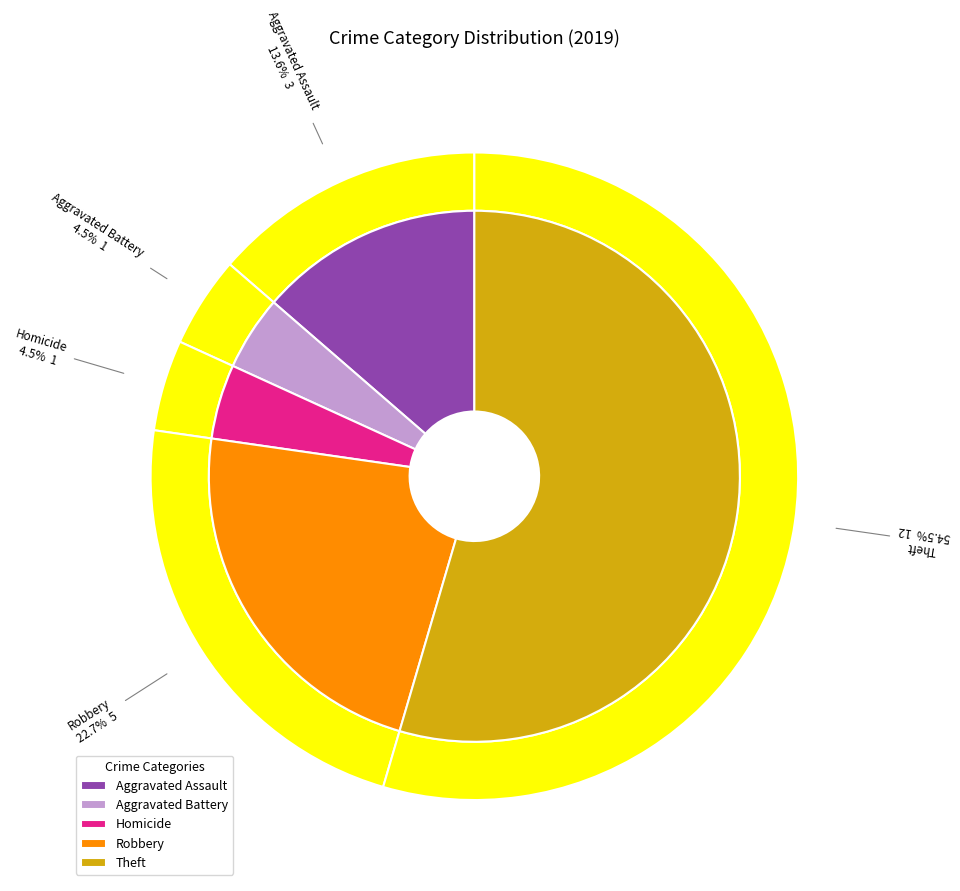

Is there a majority slice in this chart?

Yes